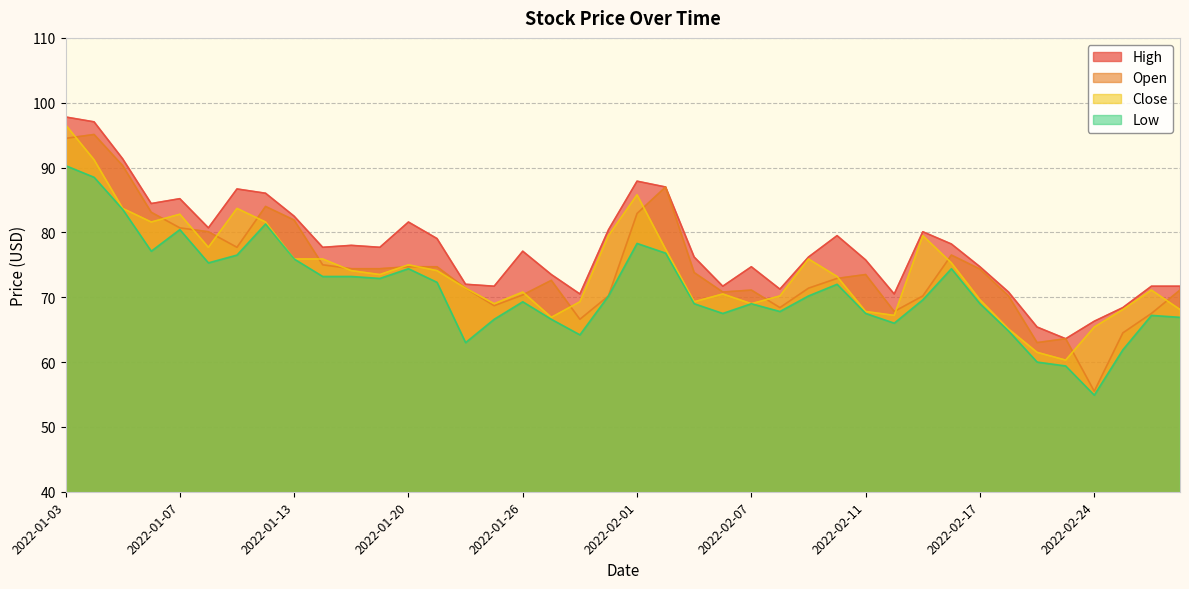

What is the smallest value displayed?

54.9